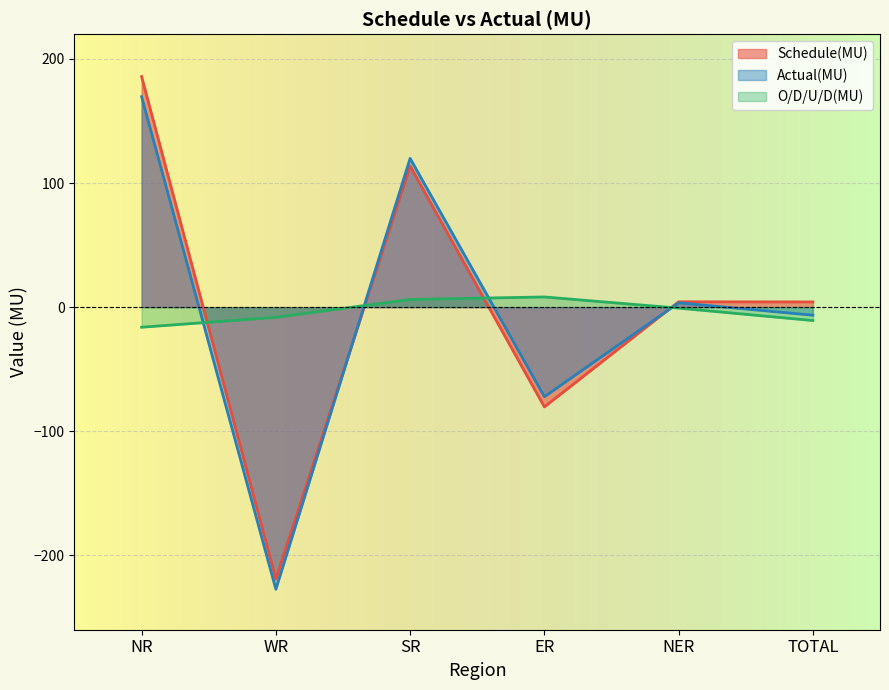

Reading left to right, what are all the values shown in this chart?

Schedule(MU): 185.8	-219.2	113.7	-80.4	4.3	4.2
Actual(MU): 169.6	-227.4	119.9	-72.2	3.5	-6.5
O/D/U/D(MU): -16.2	-8.2	6.2	8.2	-0.8	-10.8